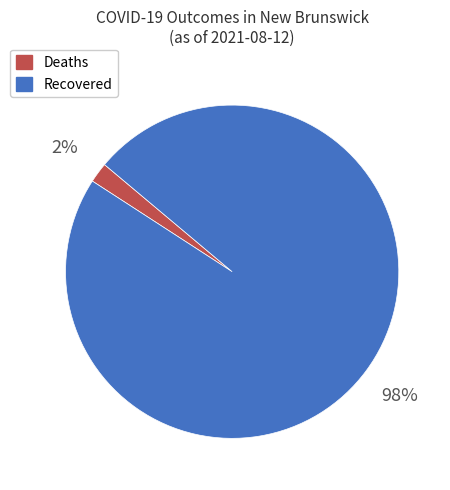

Rank the categories by value from highest to lowest.

Recovered, Deaths